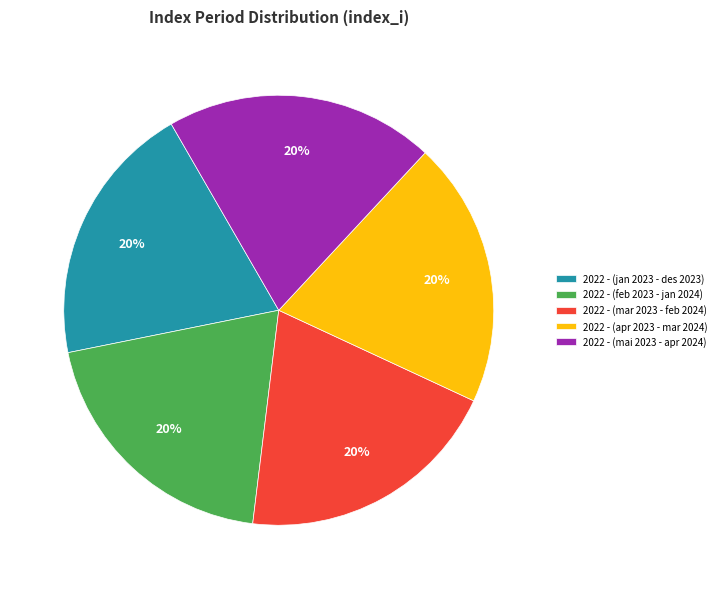

To the nearest percent, what is the combined percentage of 2022 - (mai 2023 - apr 2024) and 2022 - (feb 2023 - jan 2024)?

40%